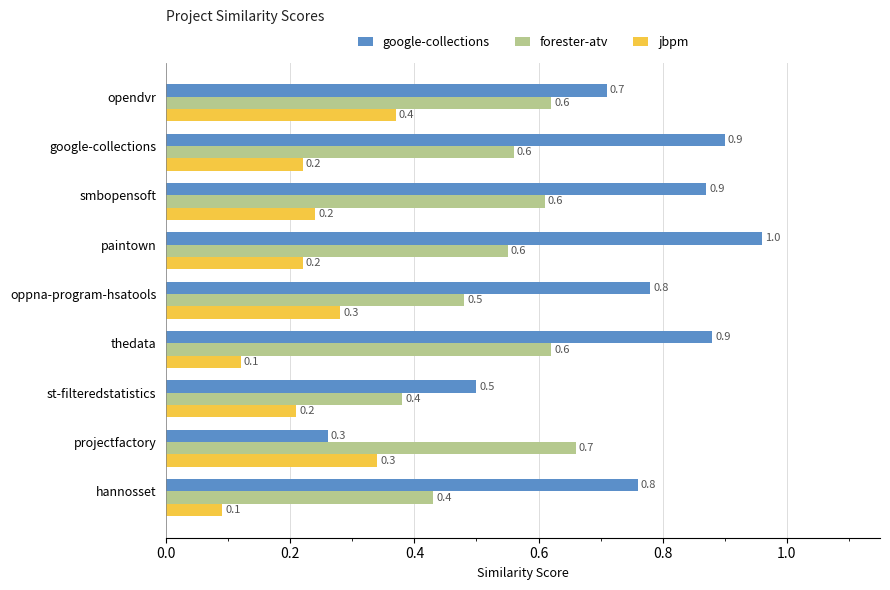

True or false: jbpm has a value of 0.1 at thedata.

True